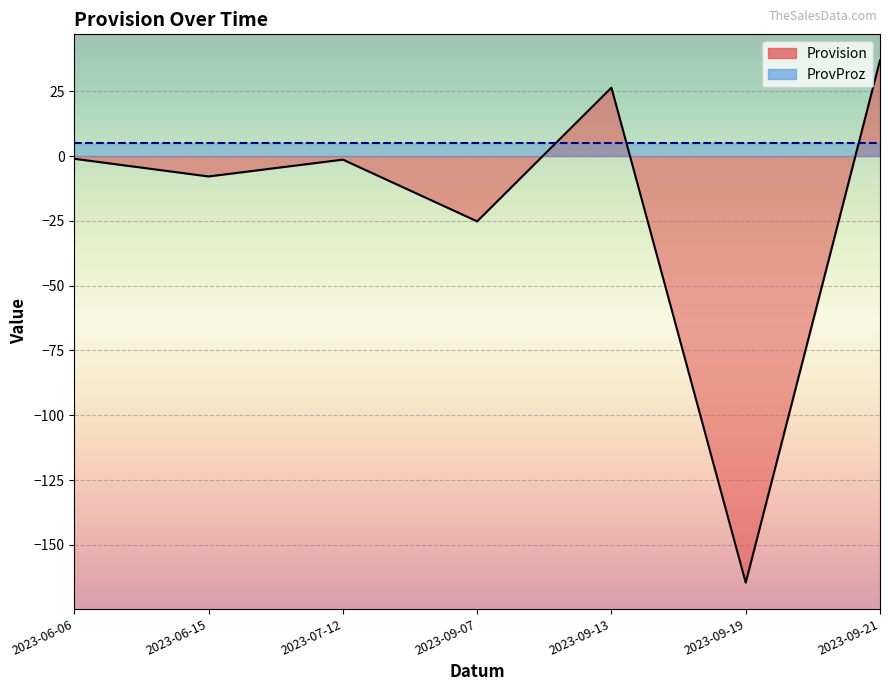

Reading left to right, transcribe all the data shown in this chart.

2023-06-06=-1.0	2023-06-15=-7.9	2023-07-12=-1.4	2023-09-07=-25.2	2023-09-13=26.4	2023-09-19=-164.6	2023-09-21=37.0